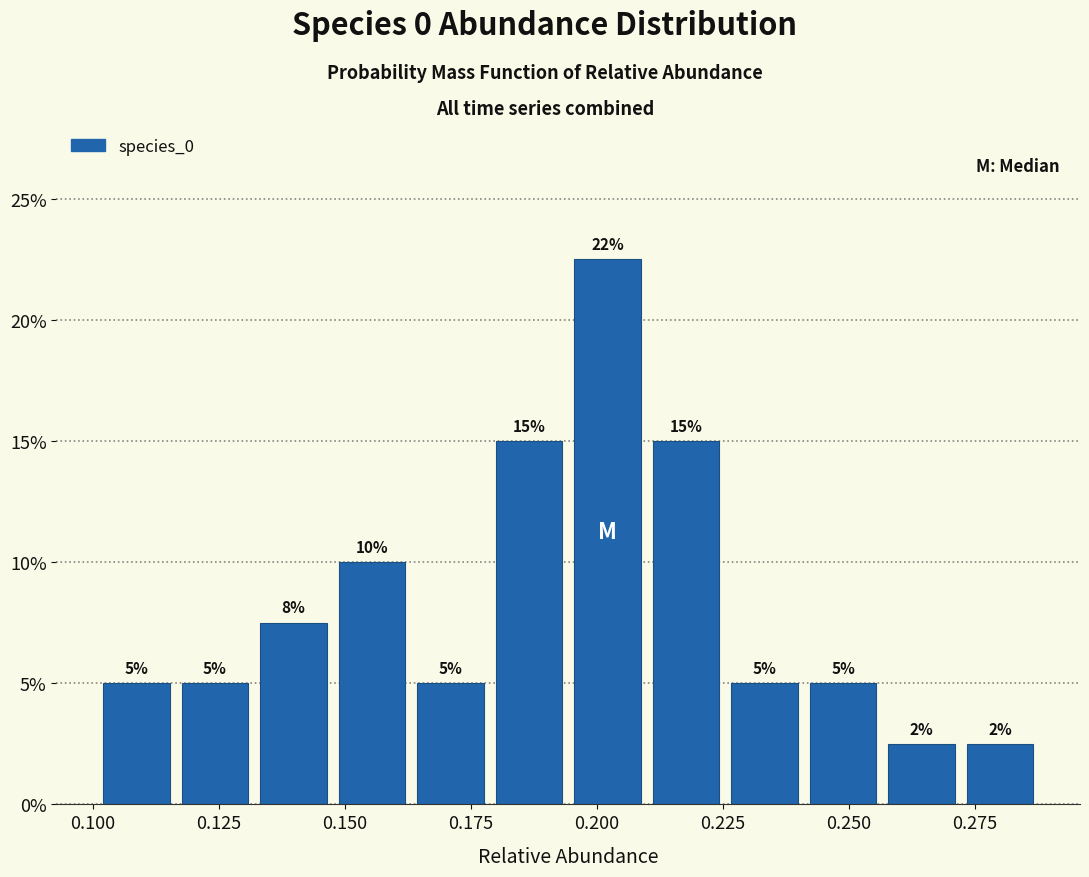

Read against the x-axis, roughly where is the centre of the tallest bar?

0.200